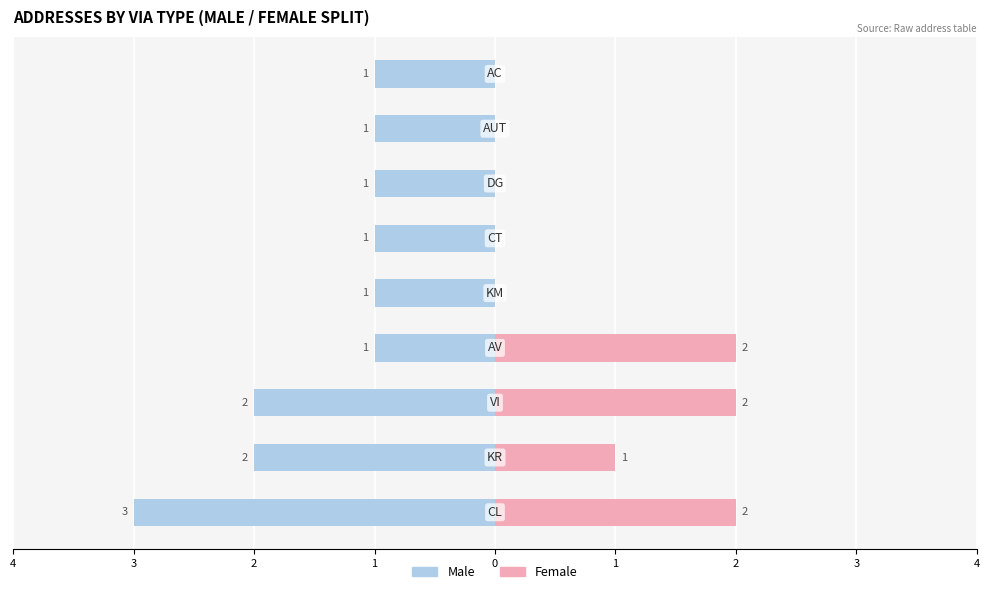

How many distinct data groups are displayed?

2